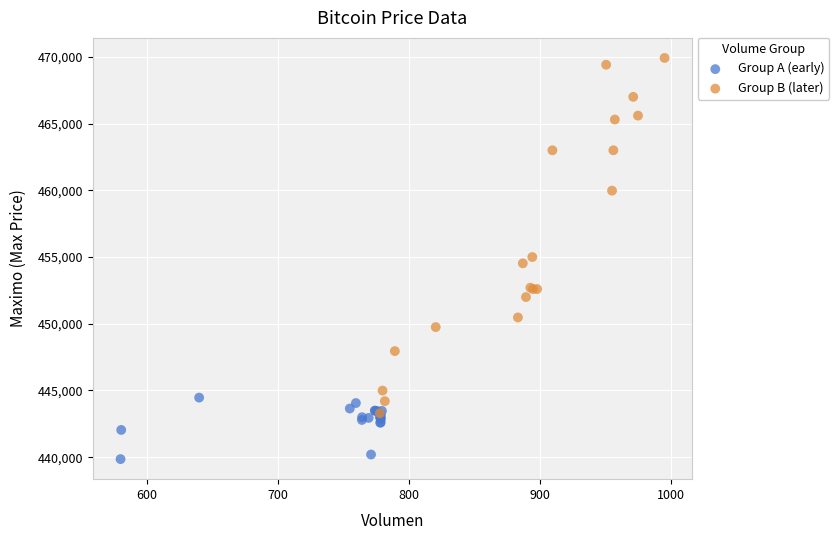

Which series reaches the maximum Y coordinate?

Group B (later)